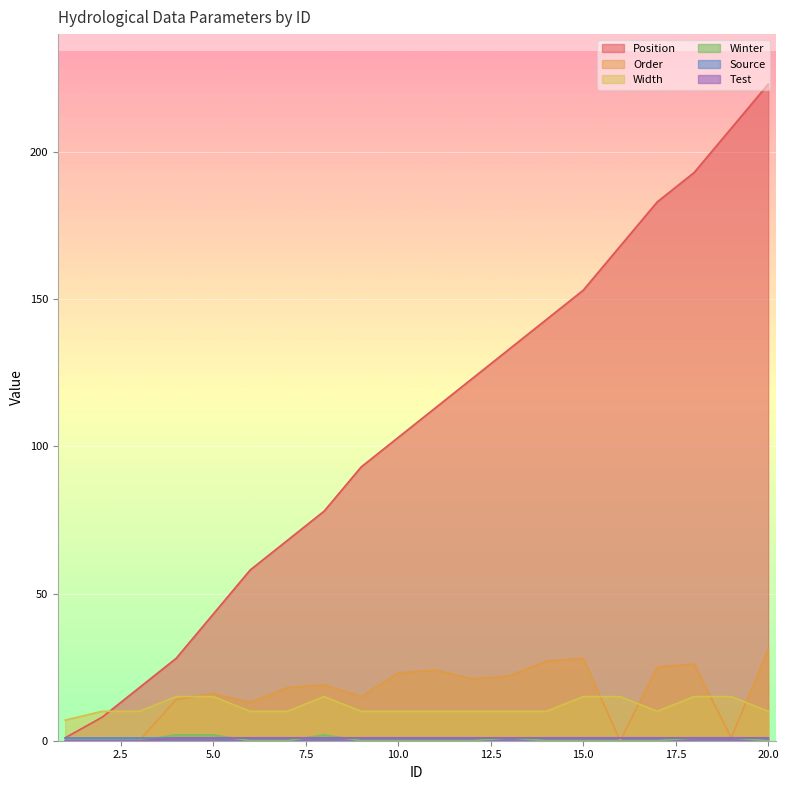

What is the total value across all series at 19?

226